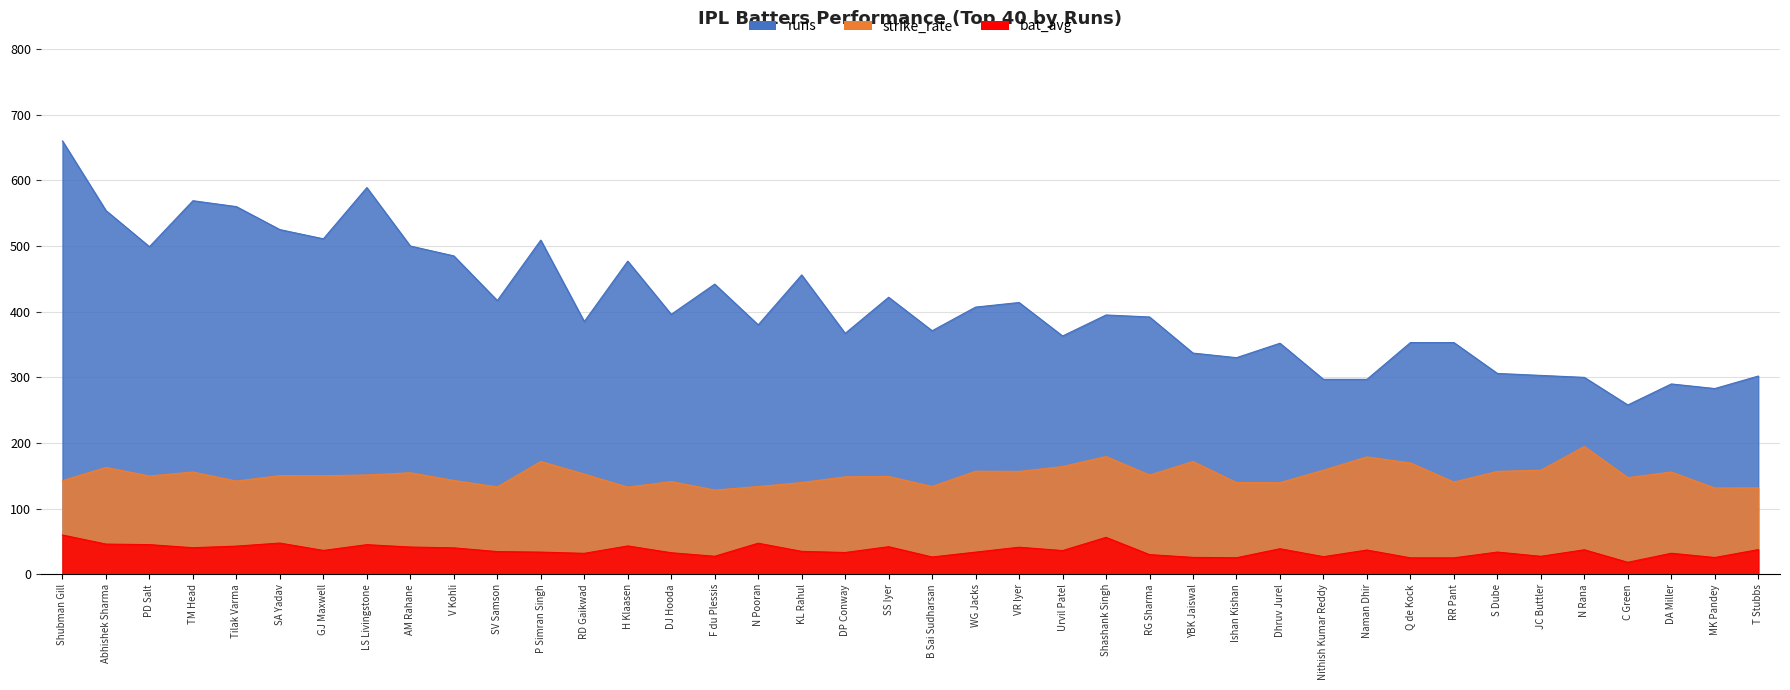

Does the chart display data point markers on the line(s)?

No